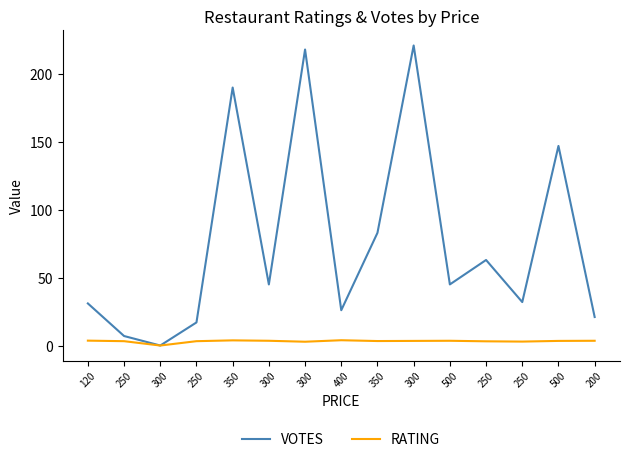

What are all the series names shown in the legend?

VOTES, RATING